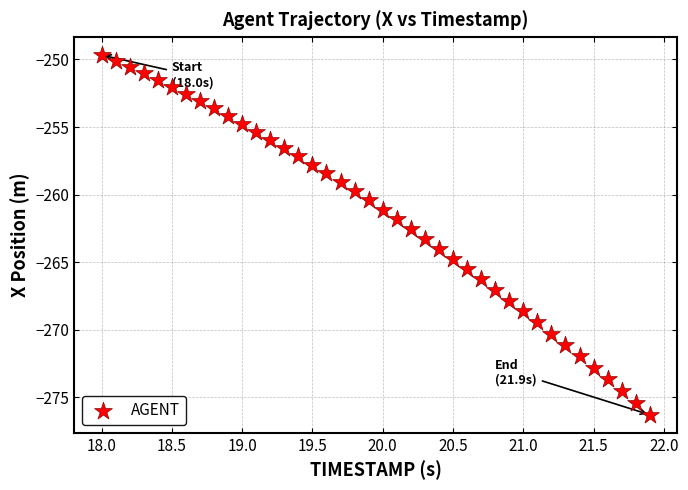

What is the range of Y values (max minus min)?

26.6